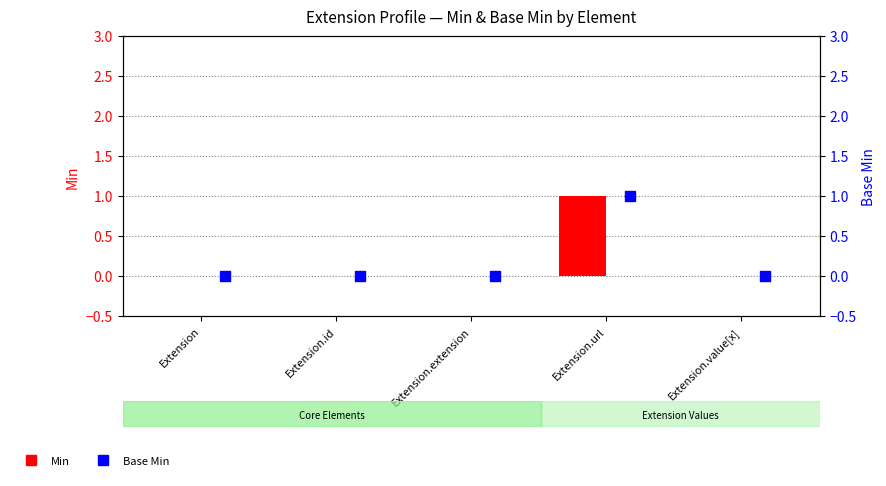

Which series contains the highest Y value?

Min